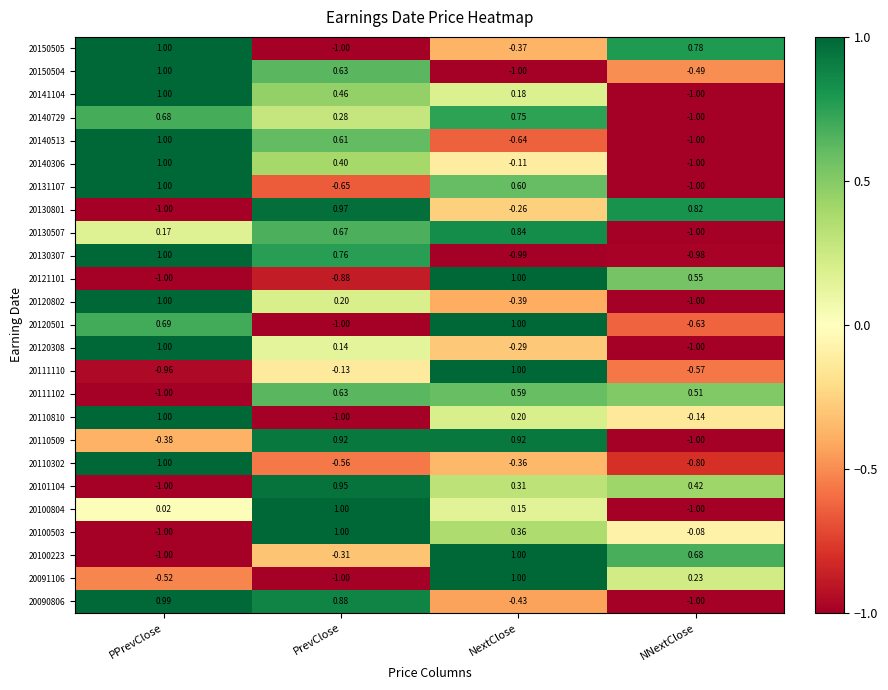

Where does the 20130307 series first go above 0?

PPrevClose